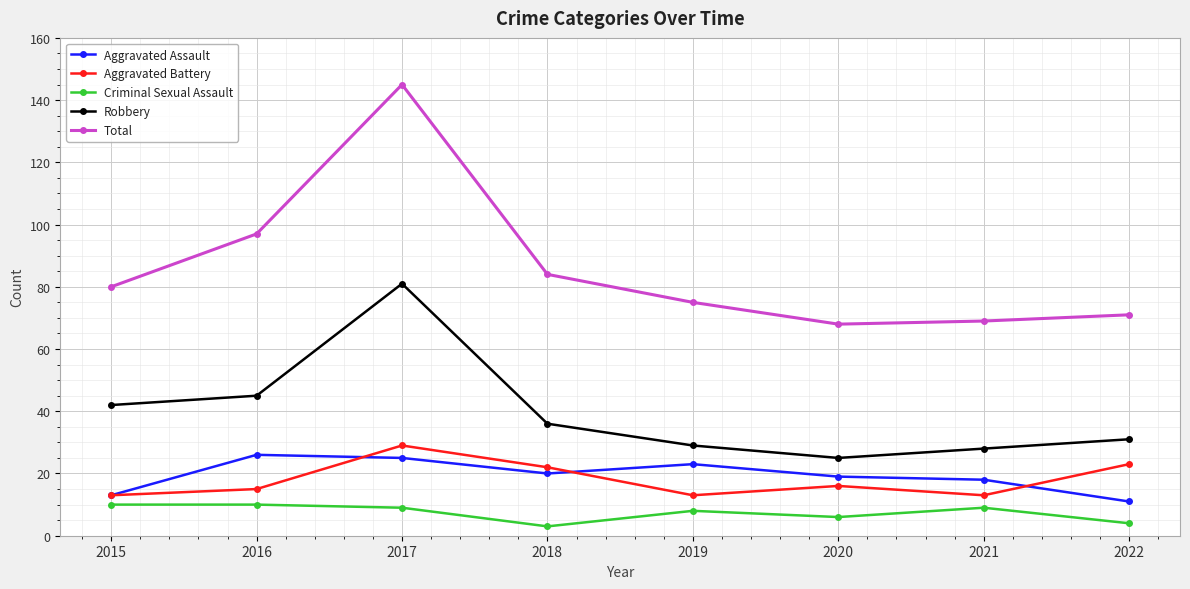

How many data points in Aggravated Battery are less than 16?

4